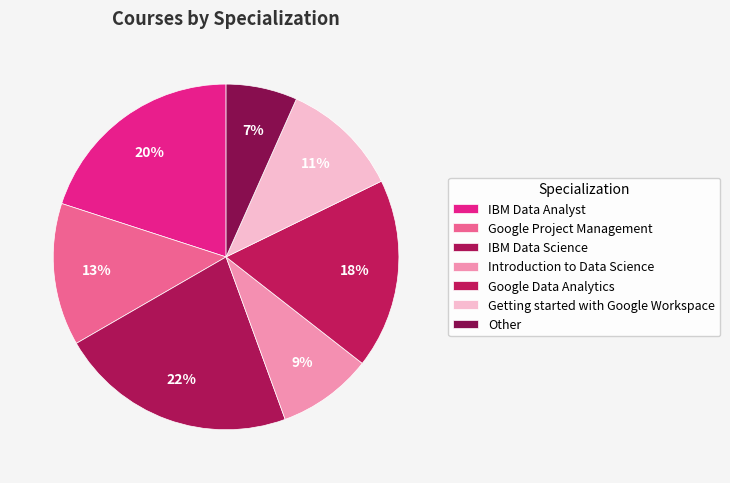

What is the largest slice in the pie chart?

IBM Data Science